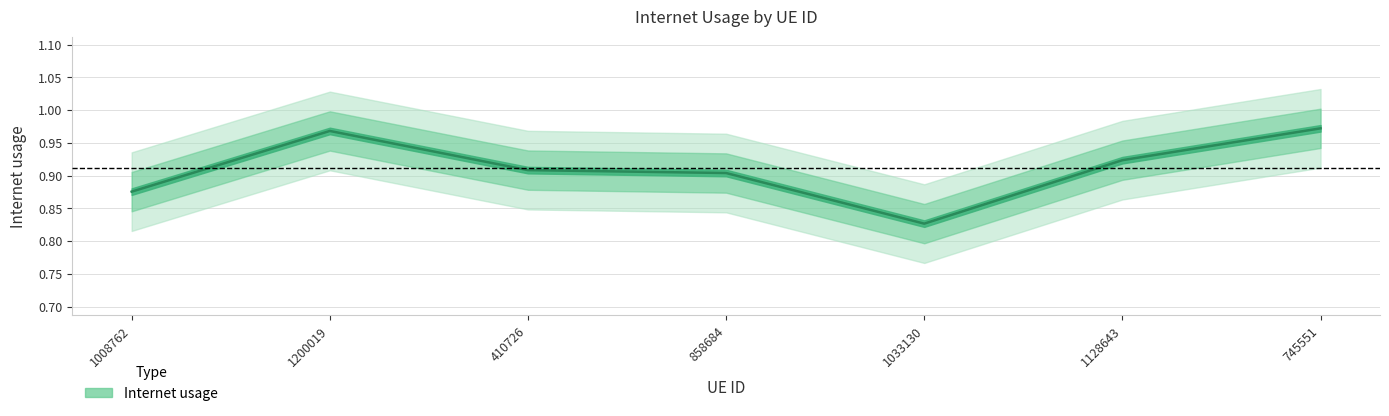

Is it true that the value at 1128643 is 1.3?

False